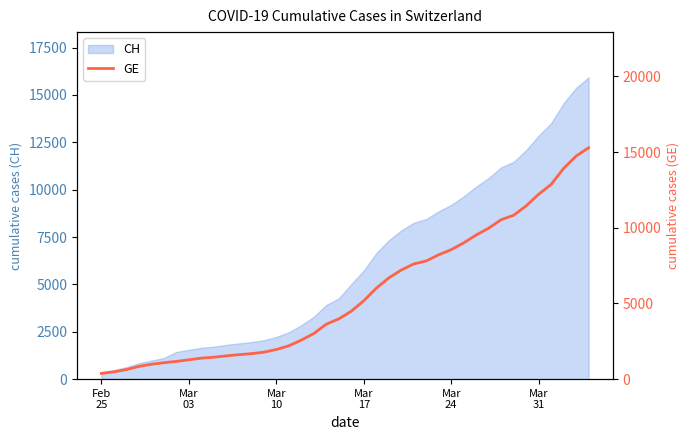

What is the lowest value of the CH series?

375